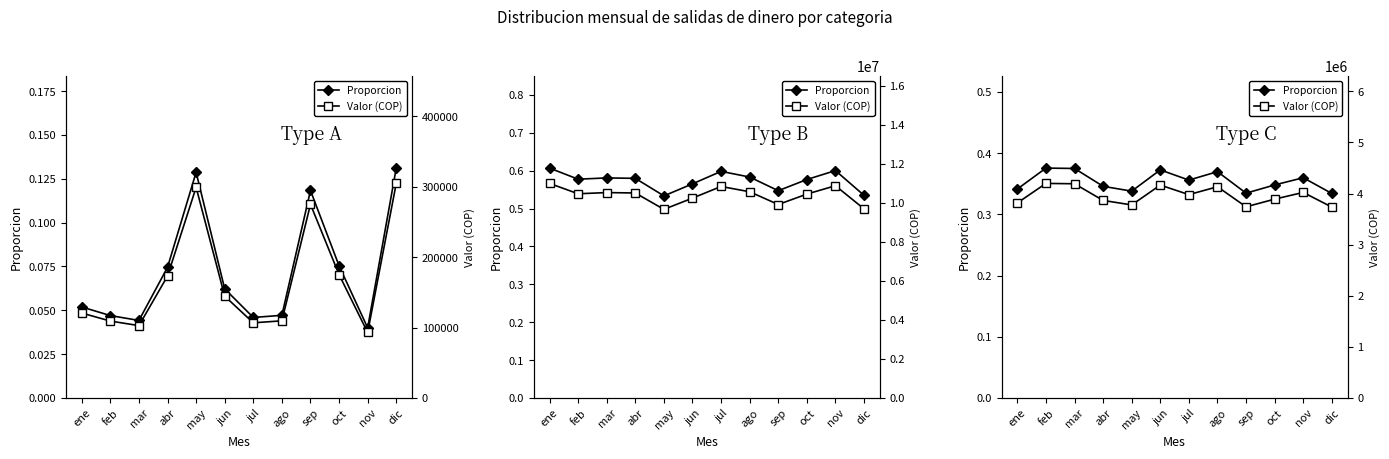

What is the total value across all series at dic?

3734516.8